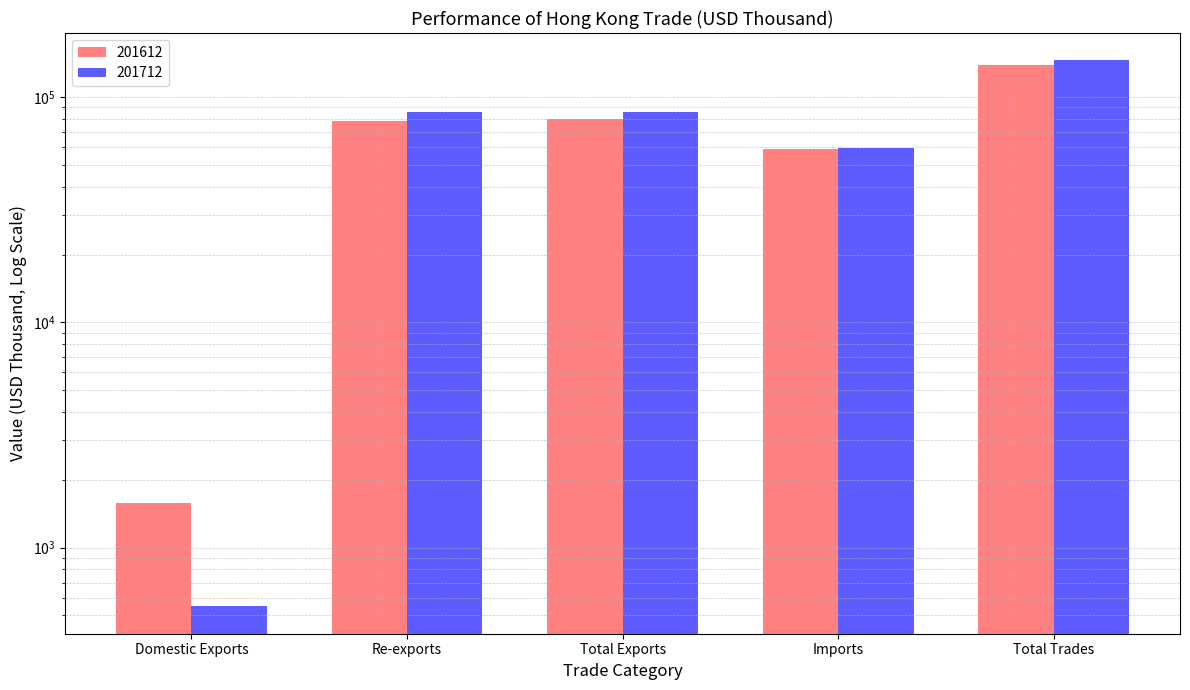

Reading left to right, extract all data points from this chart.

201612: Domestic Exports=1578.0	Re-exports=78517.1	Total Exports=80095.1	Imports=59062.5	Total Trades=139157.6
201712: Domestic Exports=548.2	Re-exports=85659.1	Total Exports=86207.3	Imports=59387.1	Total Trades=145594.4